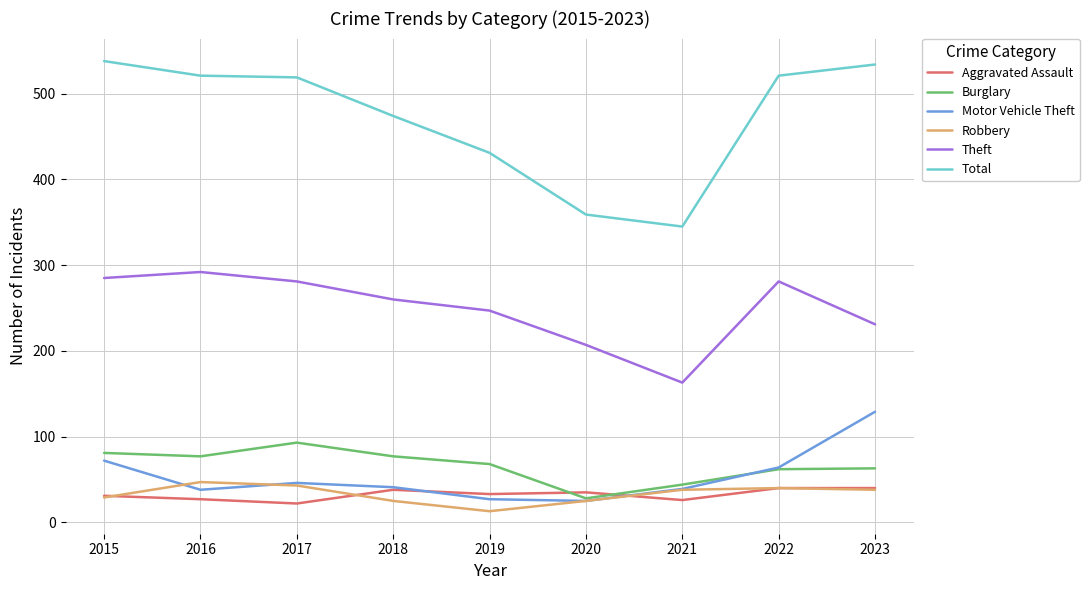

What is the sum of the Robbery values at 2022 and 2017?

83